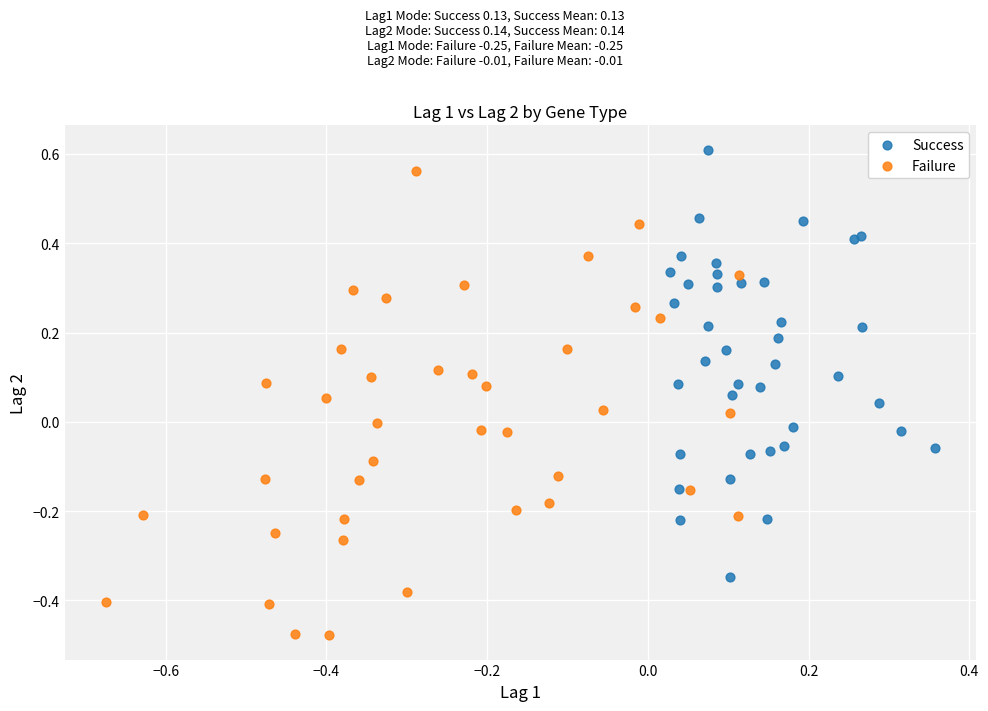

Which series reaches the minimum Y coordinate?

Failure